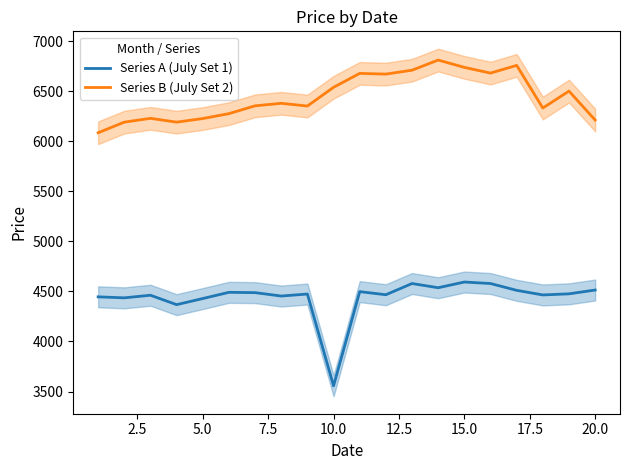

True or false: Series B (July Set 2) and Series A (July Set 1) cross at least once.

False